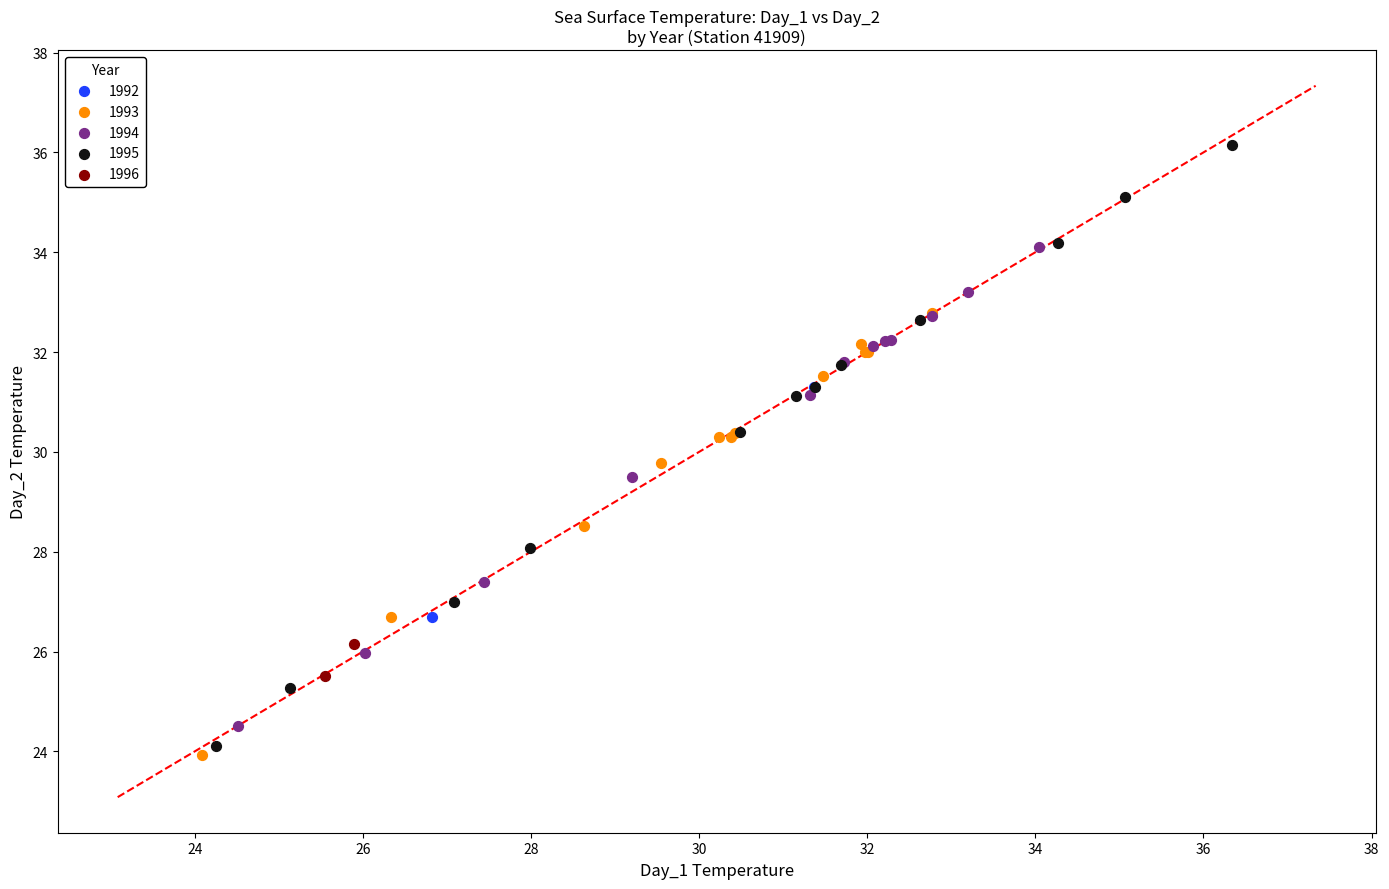

Which series contains the highest Y value?

1995